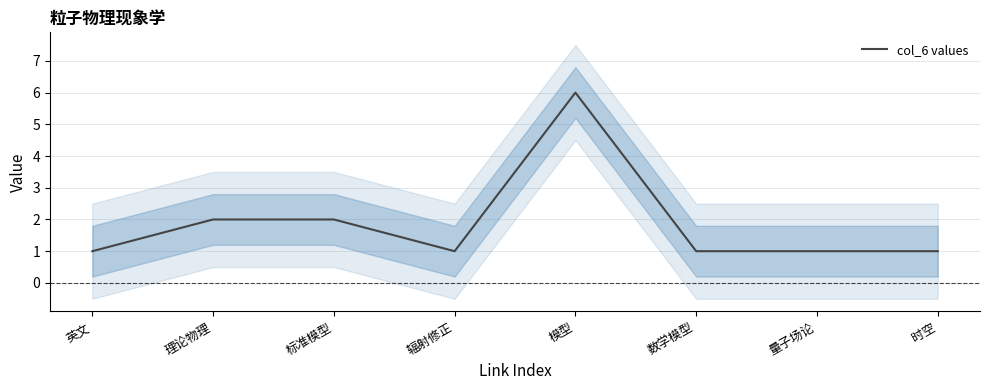

Read the value at 理论物理.

2